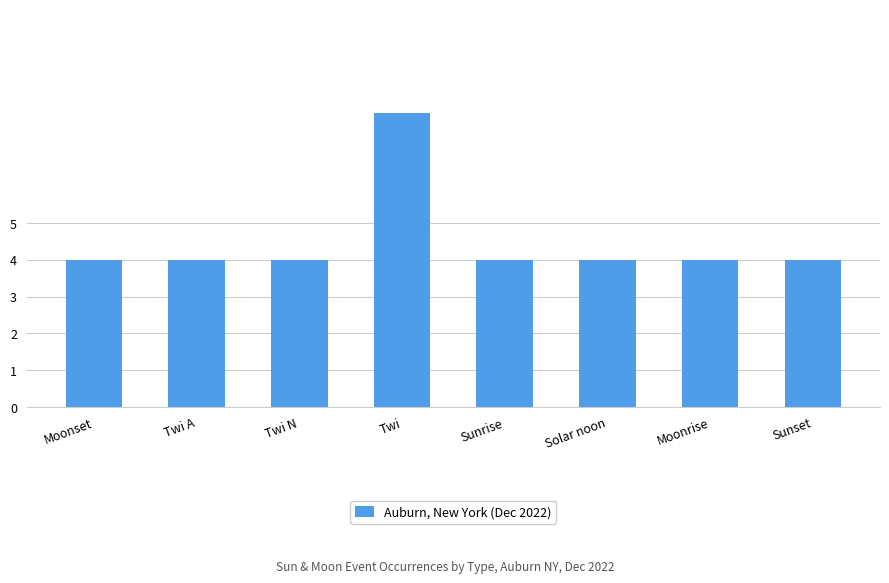

What is the minimum value shown in the chart?

4